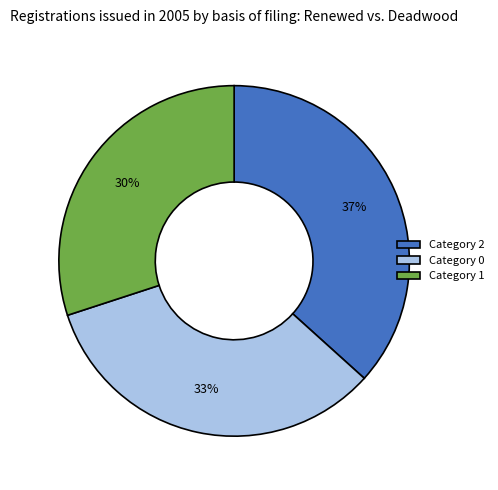

To the nearest percent, what percentage of the pie is Category 0?

33%